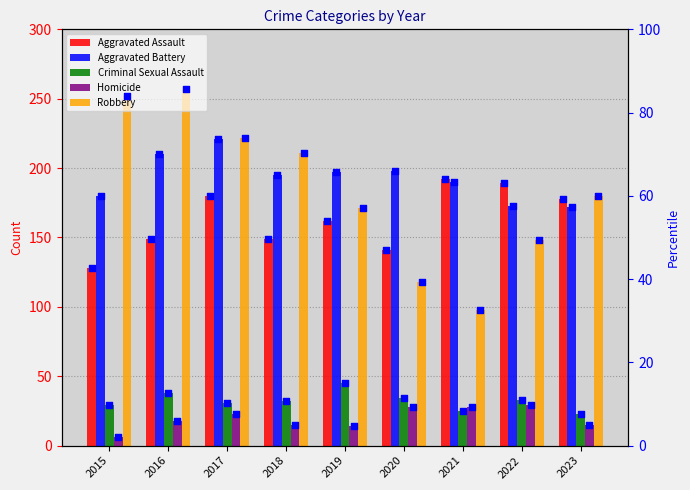

Which series contains the highest Y value?

Robbery